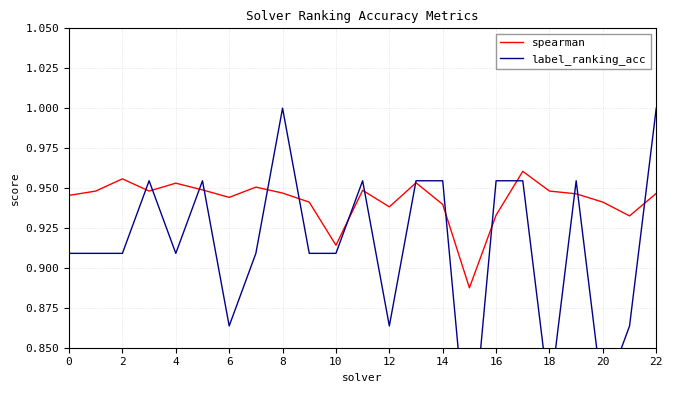

True or false: spearman has a value of 1.3 at 16.

False